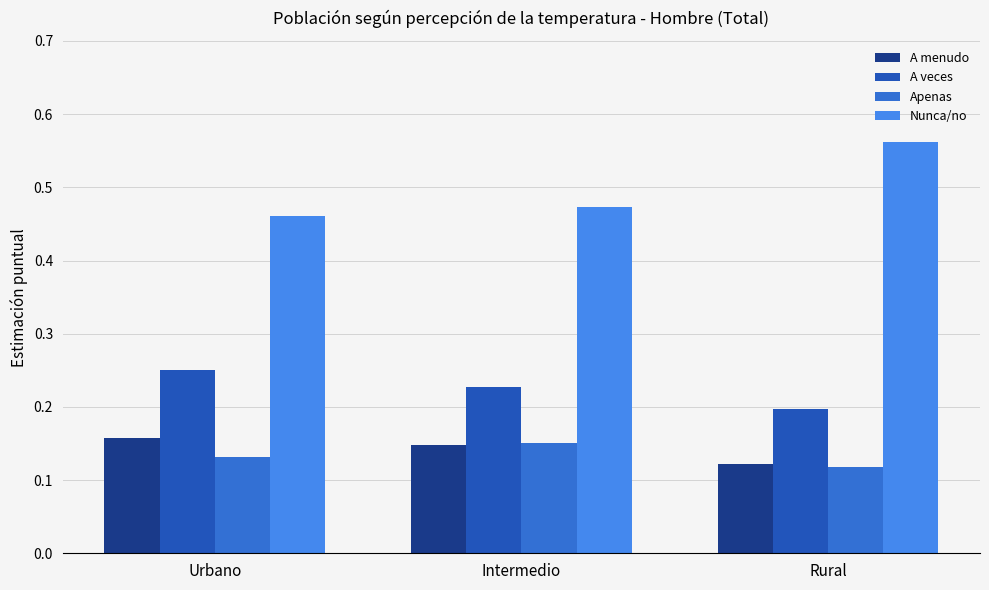

Which series has the largest total across all categories?

Nunca/no